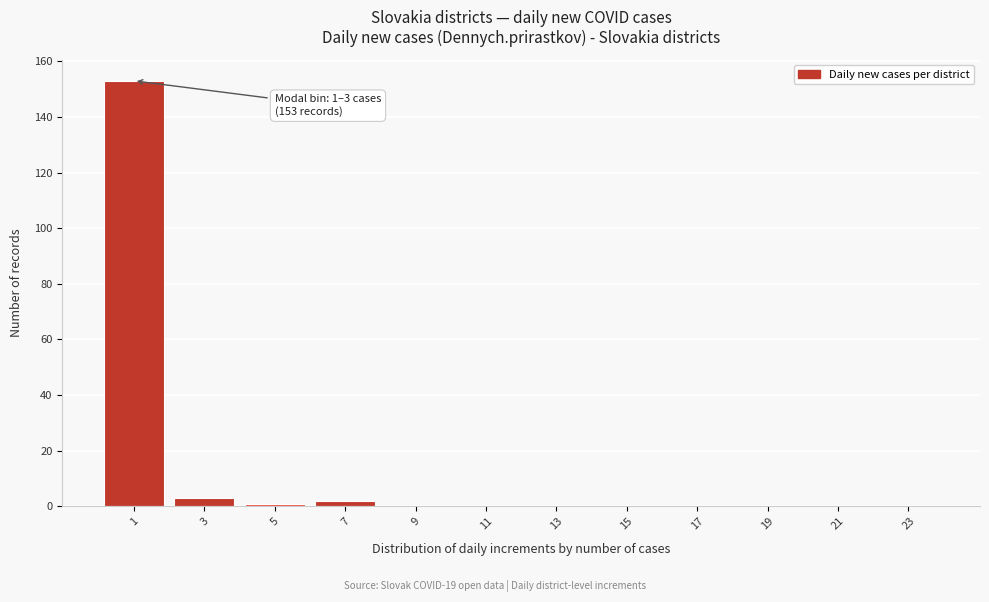

Reading right to left, list all the values displayed in this chart.

23=0	21=0	19=0	17=0	15=0	13=0	11=0	9=0	7=2	5=1	3=3	1=153